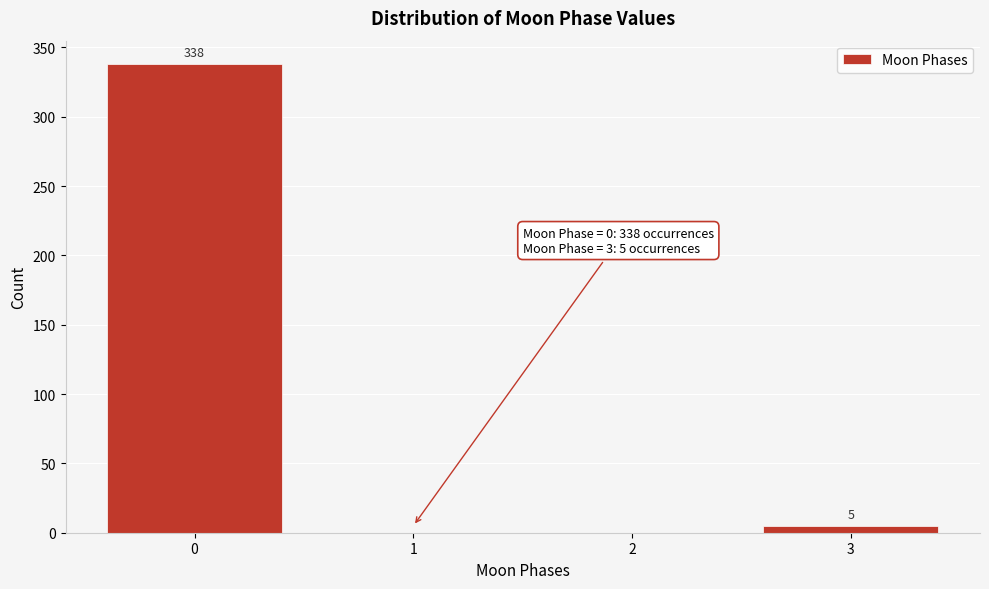

Reading left to right, transcribe all the data shown in this chart.

0=338	1=0	2=0	3=5